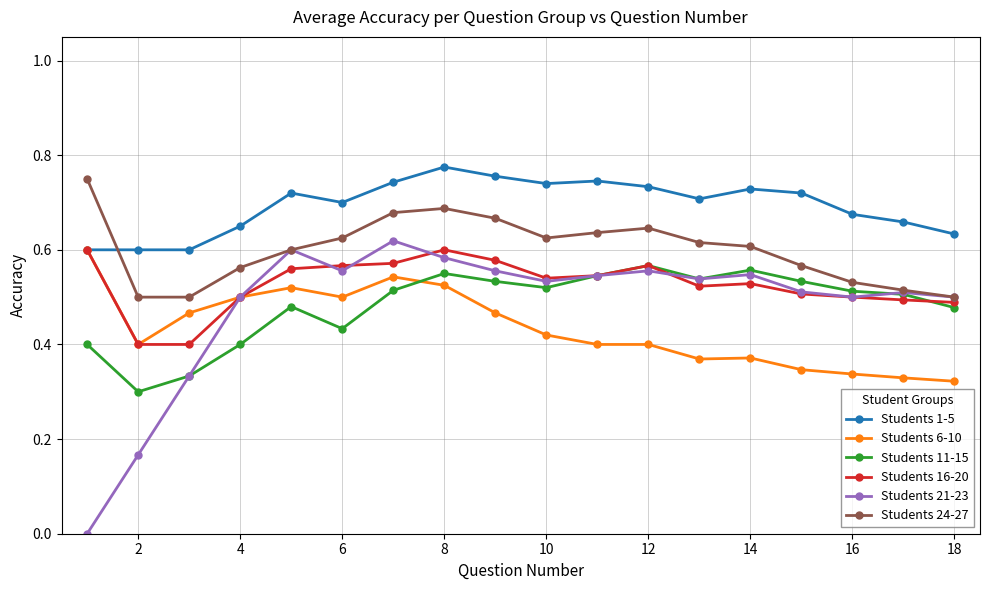

True or false: Students 11-15 has more than 1 points higher than both neighbors.

True